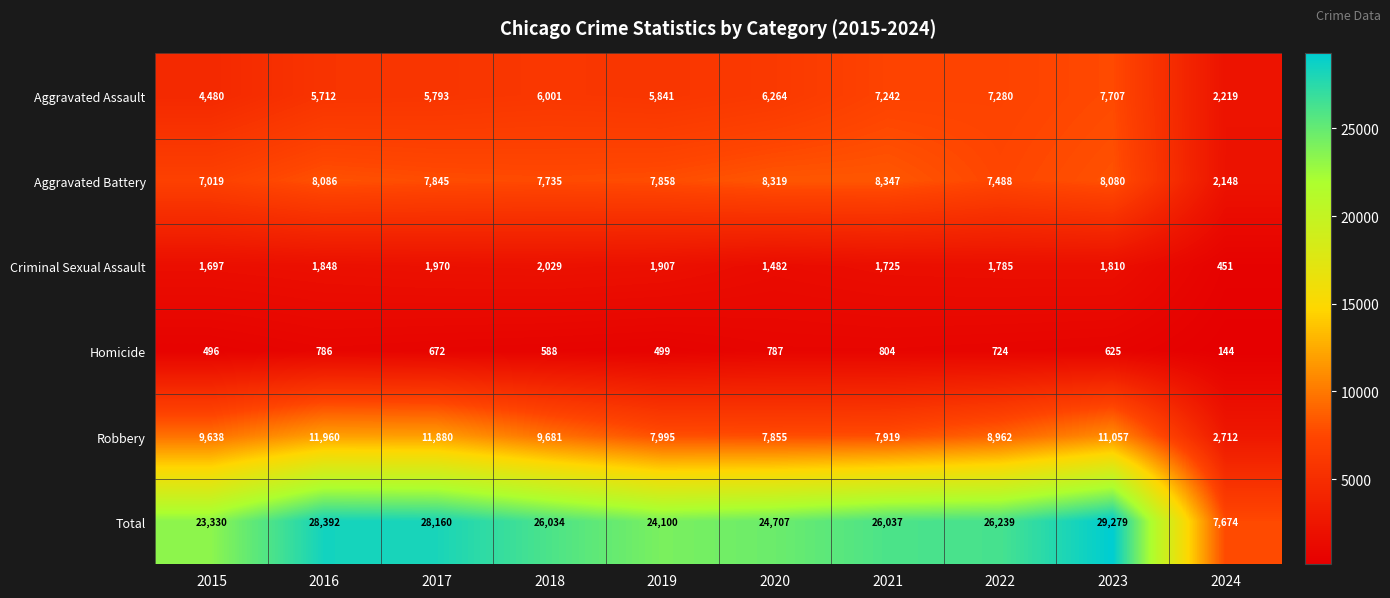

Is the value of Aggravated Assault at 2022 greater than the value of Total at 2018?

No